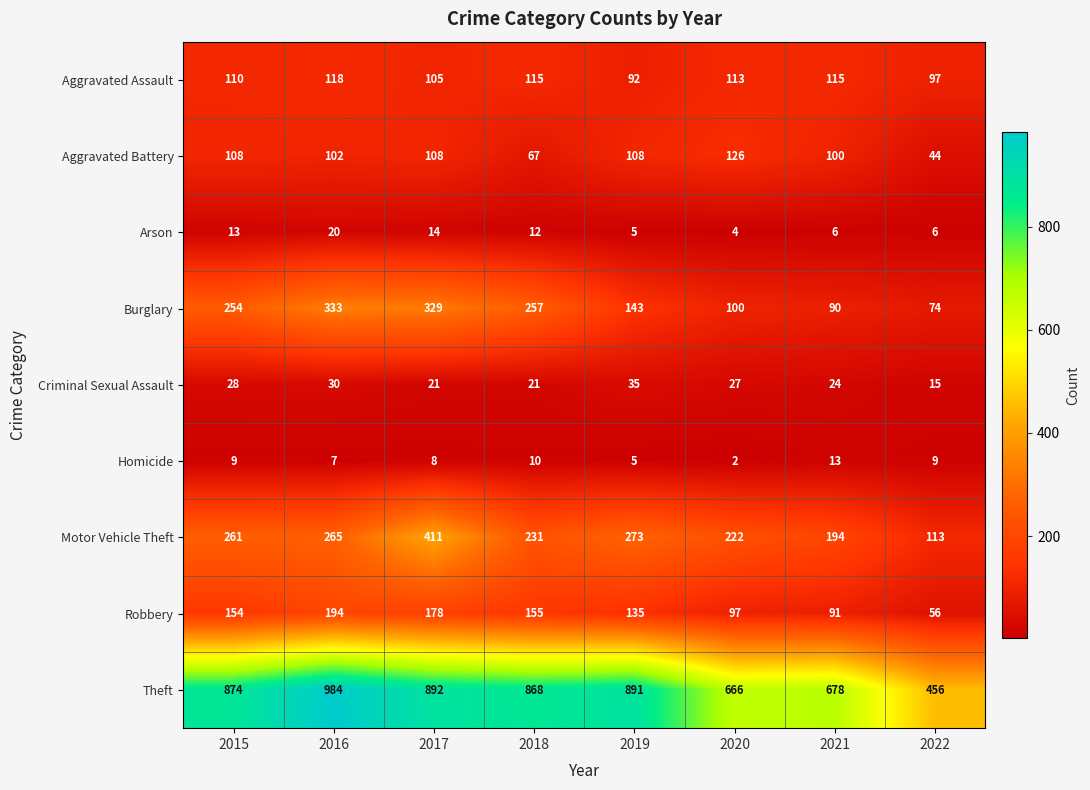

What is the minimum value for Theft?

456